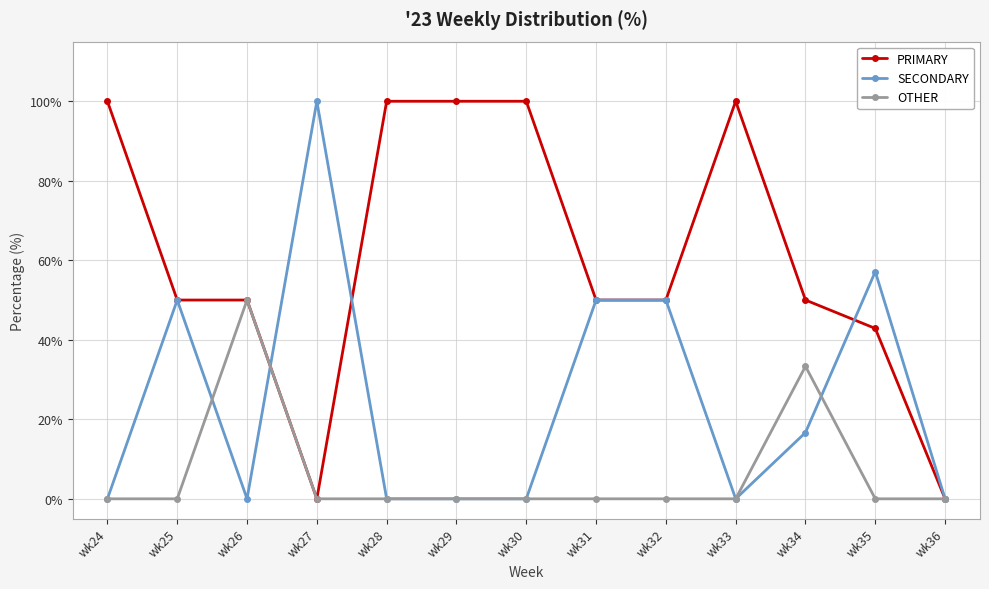

What is the spread (max minus min) of values at wk26?

50.0